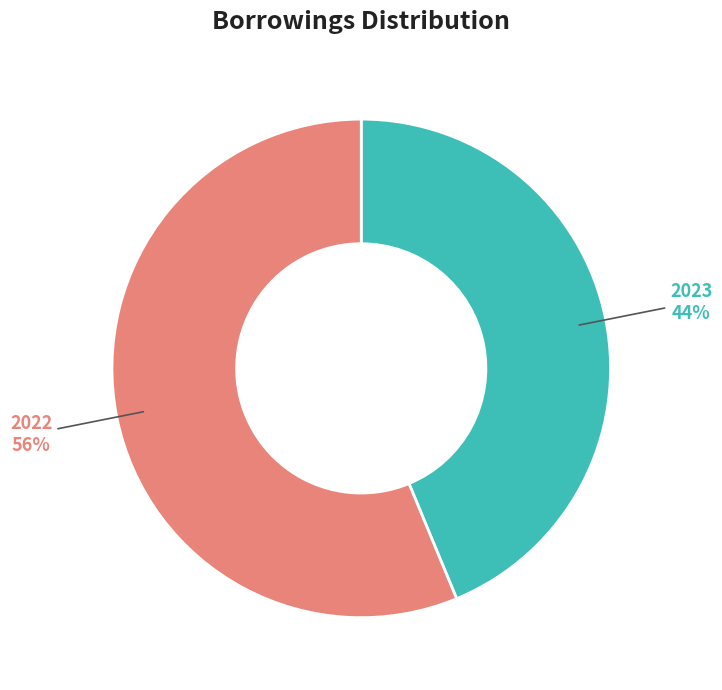

Which slice is the largest?

2022